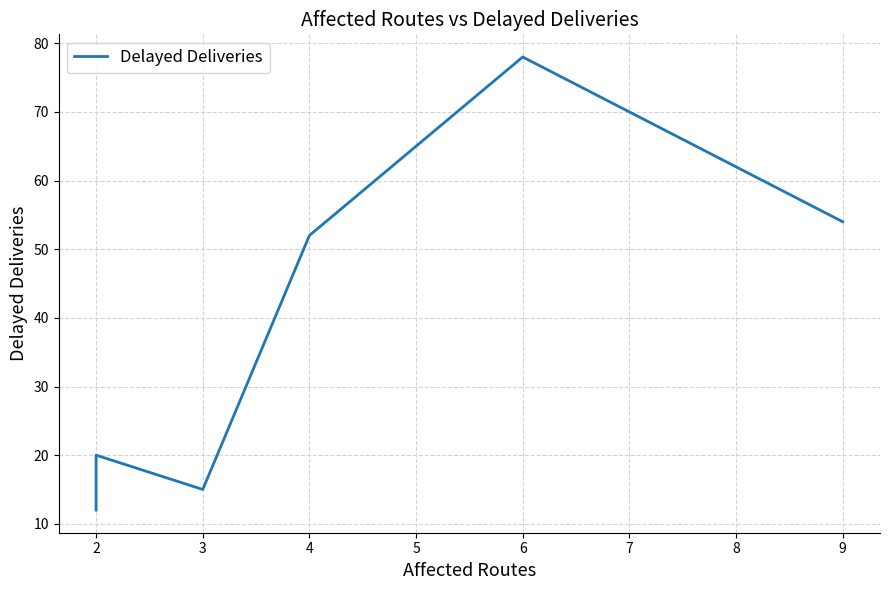

True or false: there are more than 0 points higher than both neighbors.

True